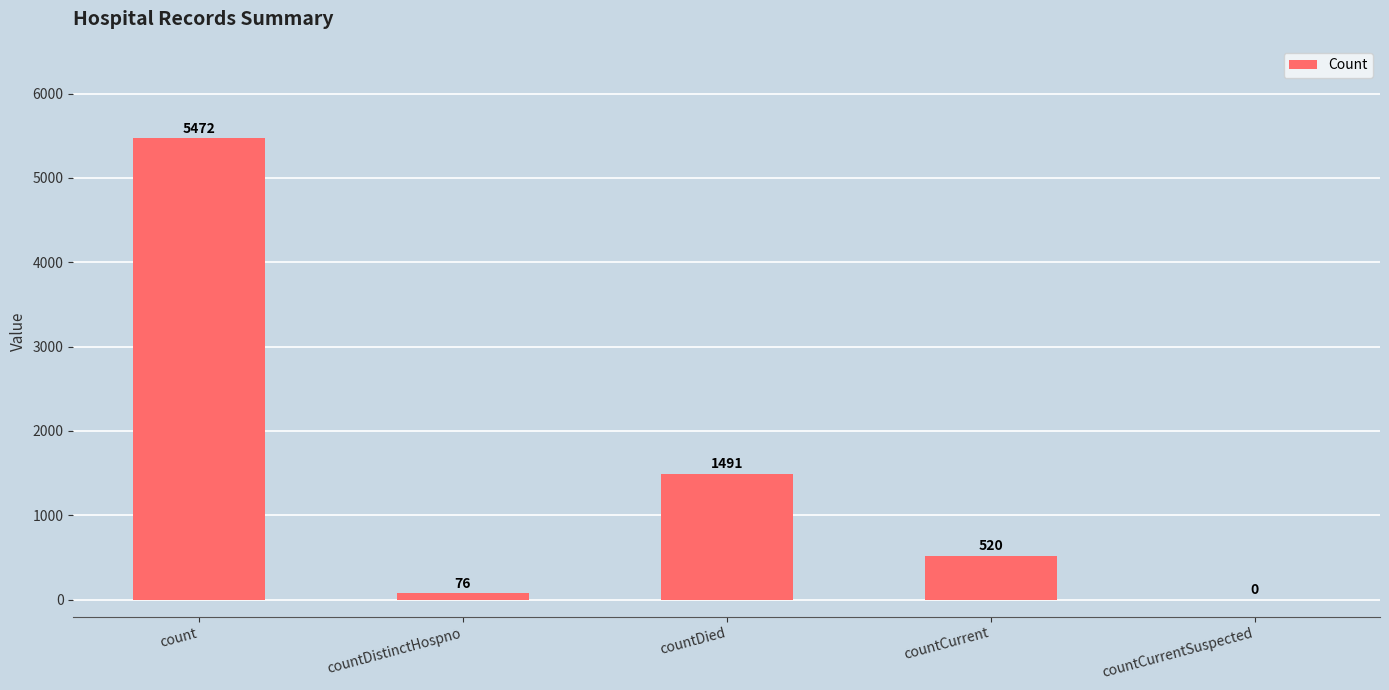

Read the value at countCurrent.

520